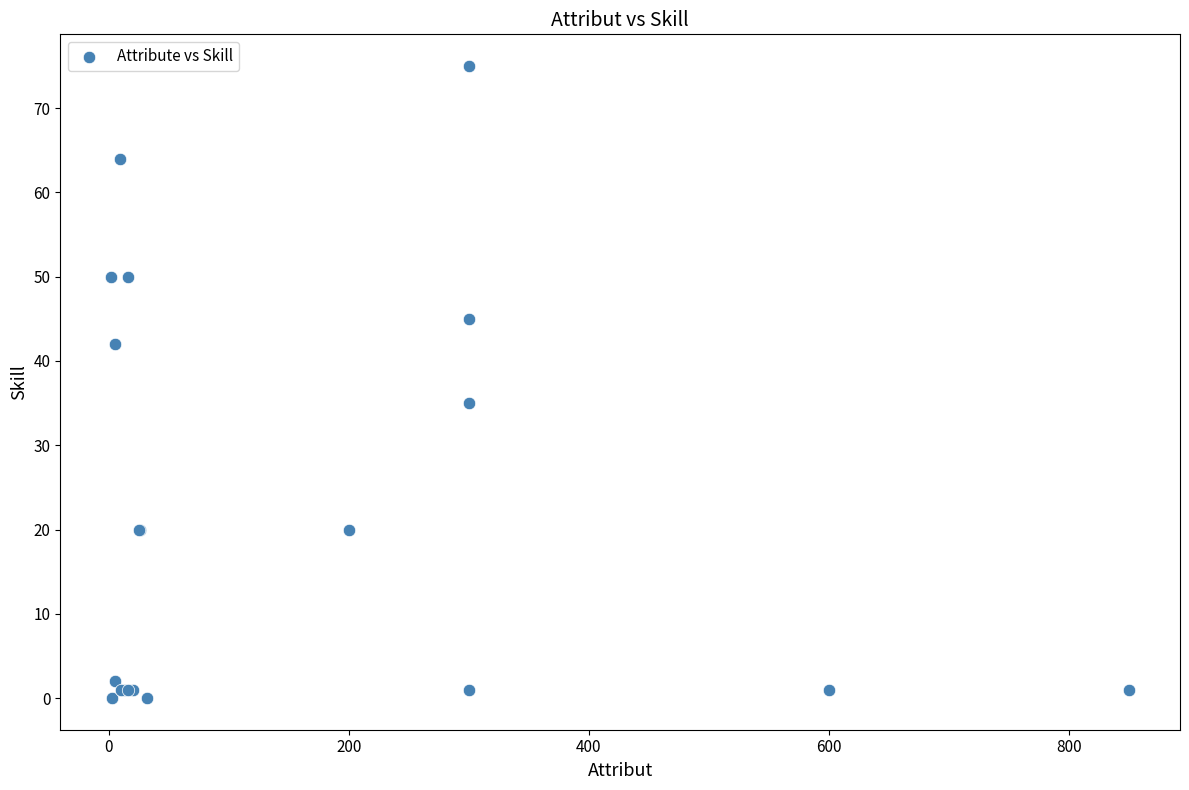

What Y value in the scatter plot is closest to 37?

35